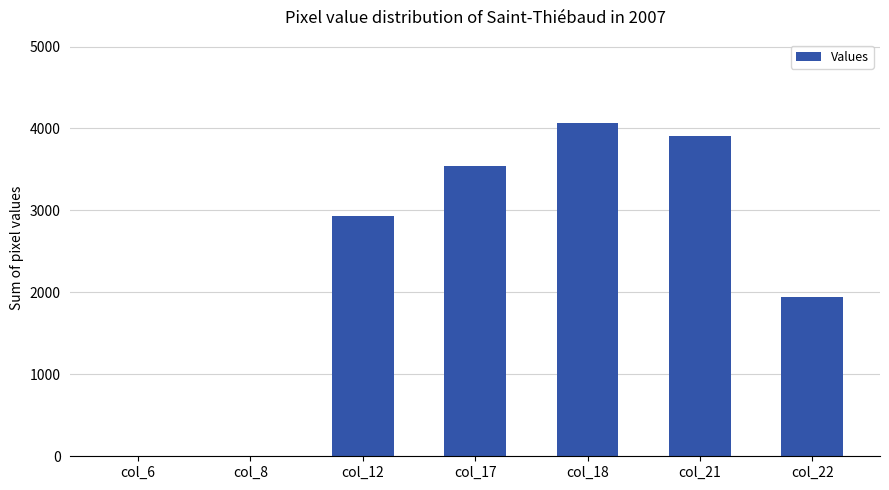

Read the value at col_12, to the nearest 10.

2930